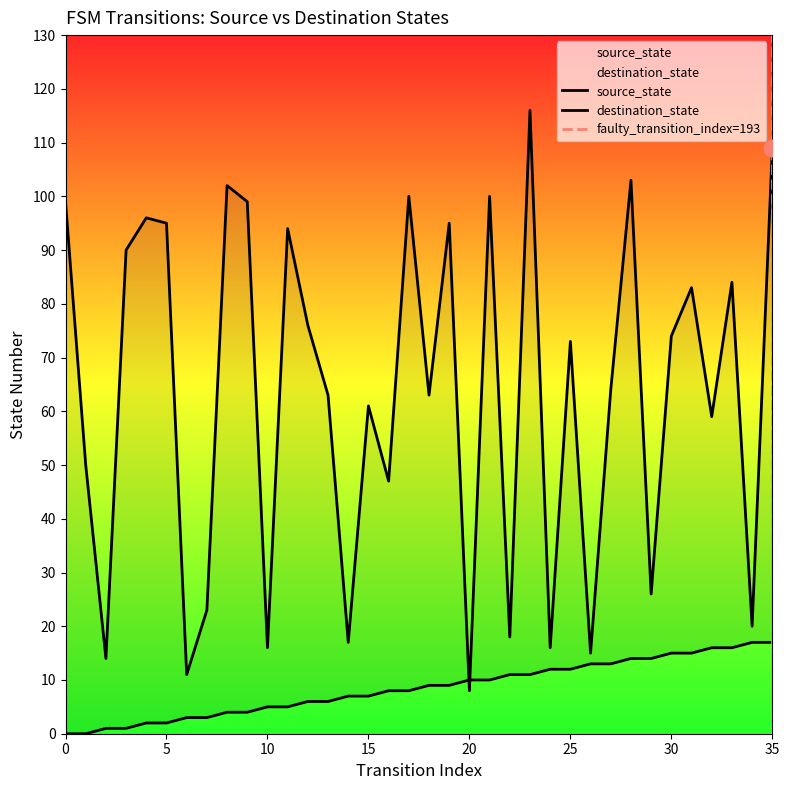

Reading right to left, list all the values displayed in this chart.

source_state: 17	17	16	16	15	15	14	14	13	13	12	12	11	11	10	10	9	9	8	8	7	7	6	6	5	5	4	4	3	3	2	2	1	1	0	0
destination_state: 109	20	84	59	83	74	26	103	64	15	73	16	116	18	100	8	95	63	100	47	61	17	63	76	94	16	99	102	23	11	95	96	90	14	50	99